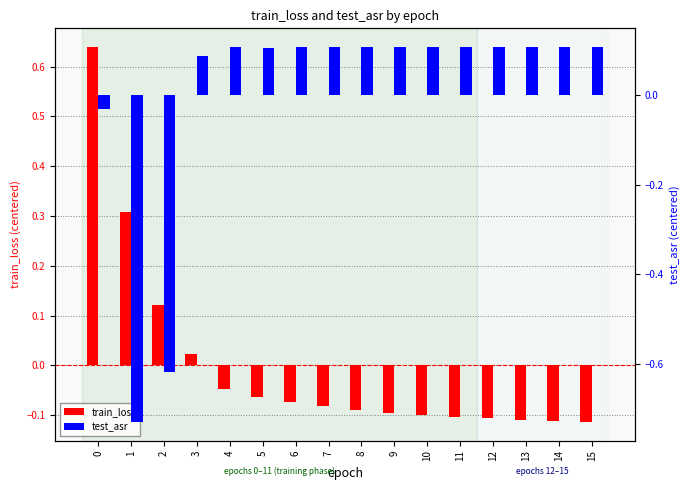

How many bars are there in total?

32